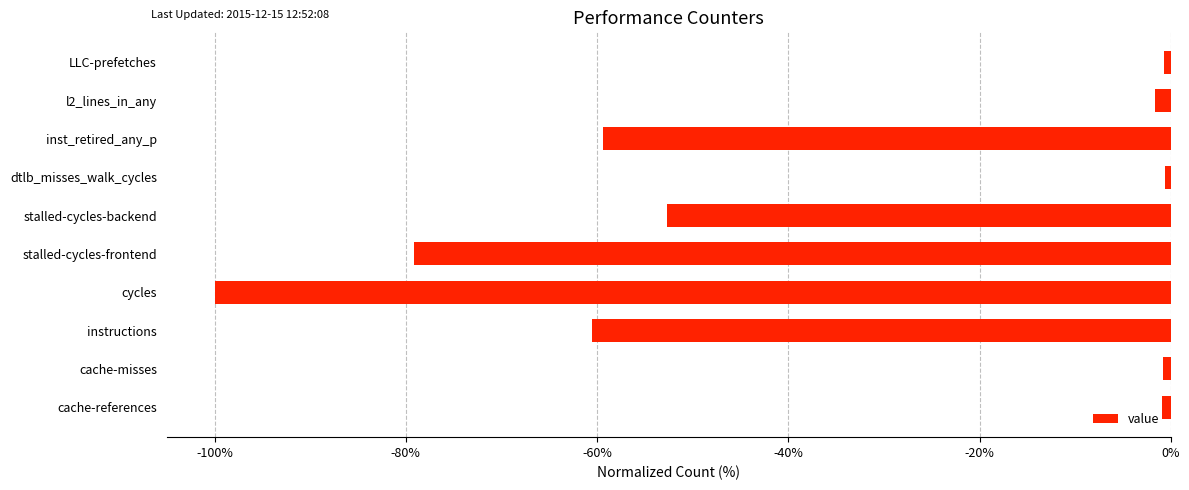

What is the change in value from cycles to stalled-cycles-frontend?

+20.9